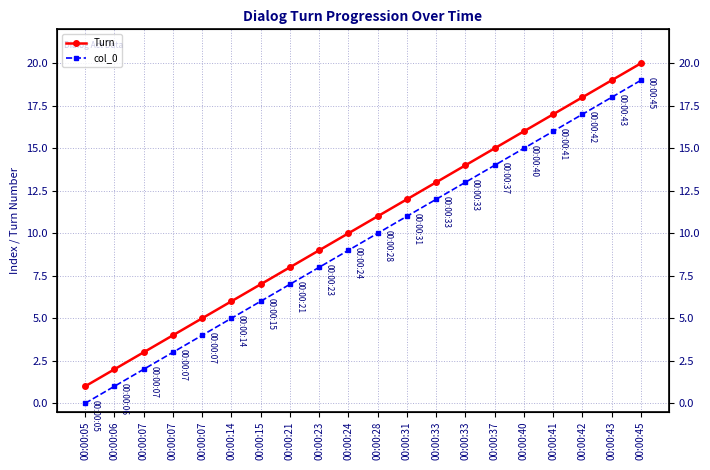

How many lines are shown in the chart?

2